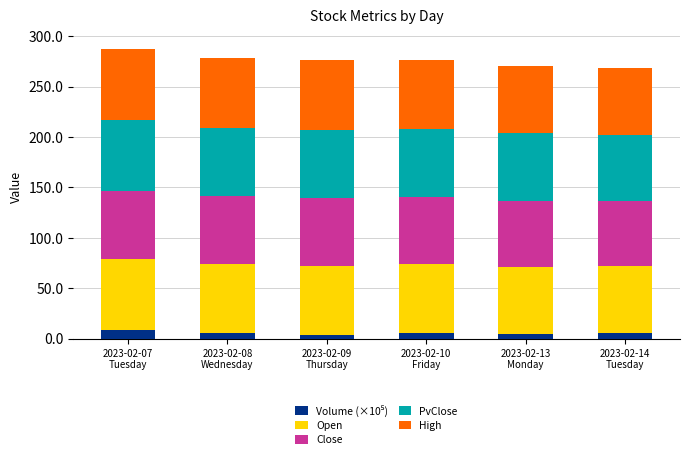

At how many categories does at least one series exceed 54?

6